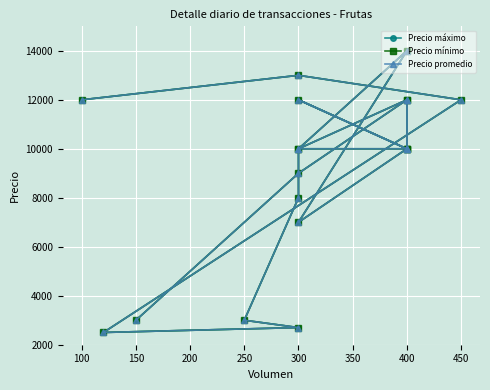

Is this an area chart (filled region under the line)?

No